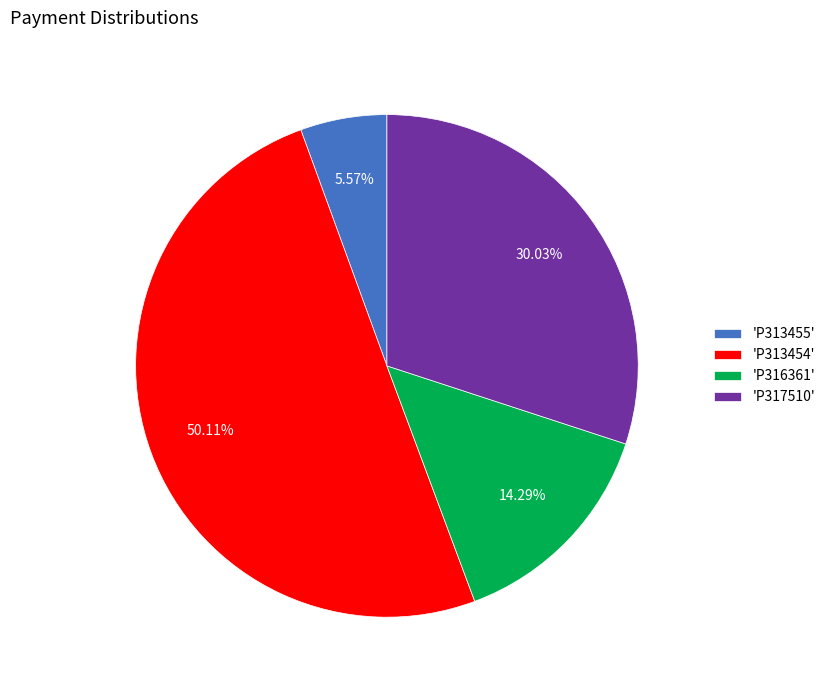

Rank the categories by value from highest to lowest.

'P313454', 'P317510', 'P316361', 'P313455'